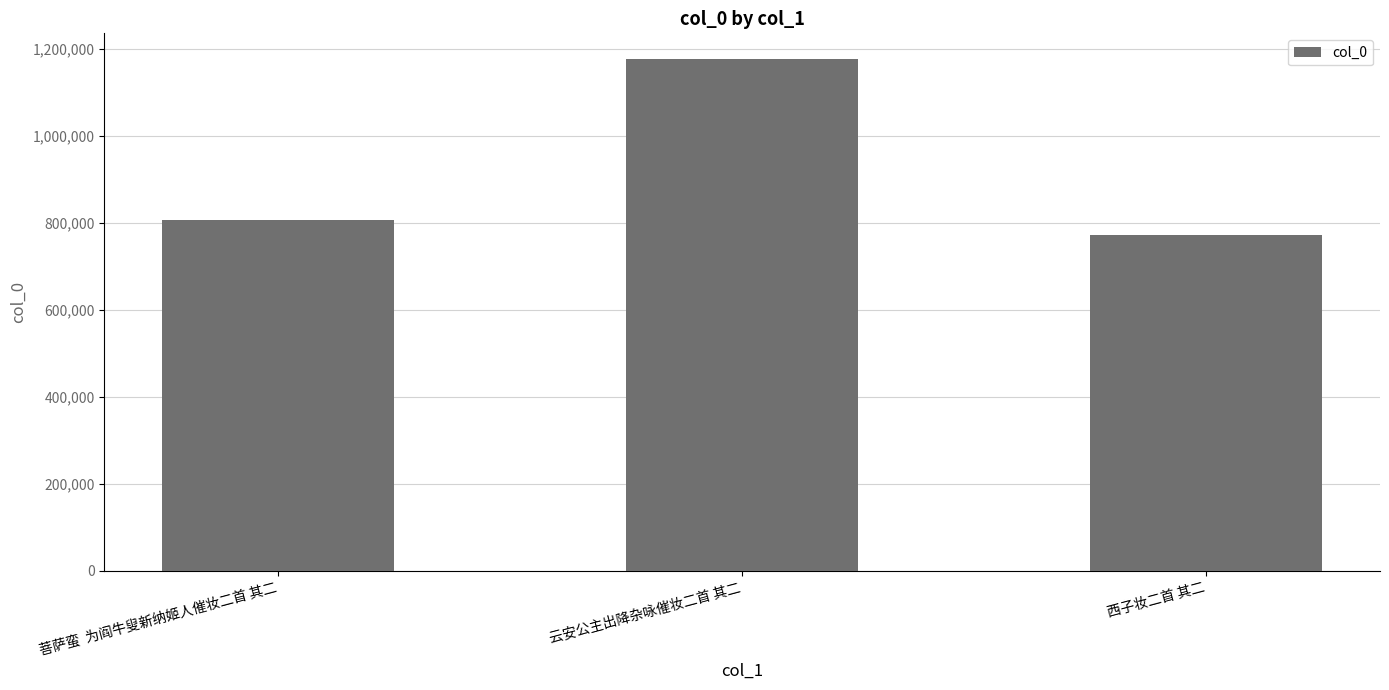

Reading left to right, list all the values displayed in this chart.

菩萨蛮  为阎牛叟新纳姬人催妆二首 其二=806817	云安公主出降杂咏催妆二首 其二=1176715	西子妆二首 其二=771008